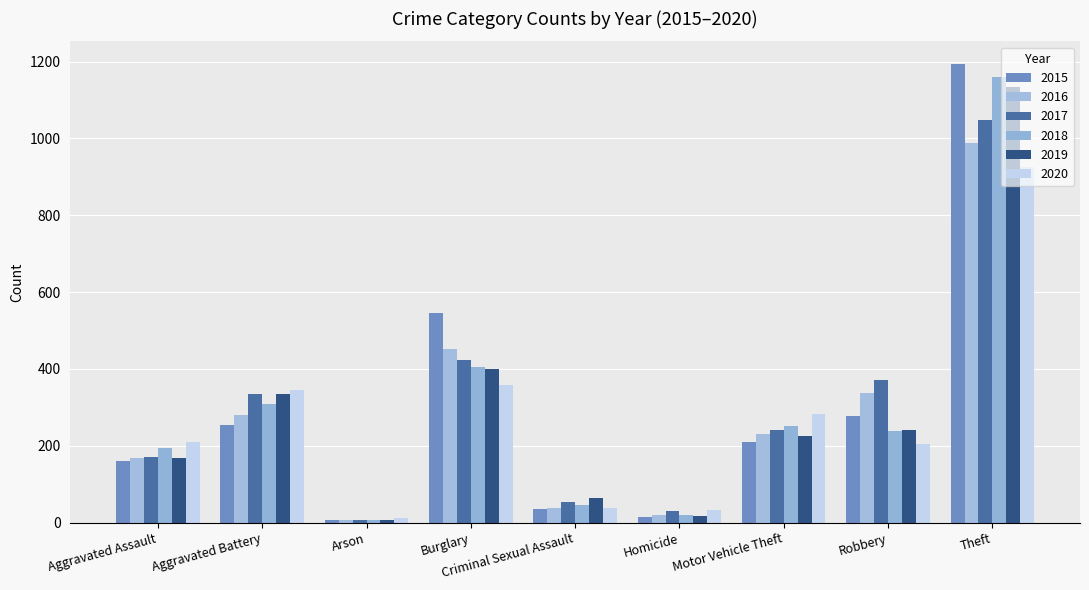

How many distinct data groups are displayed?

6